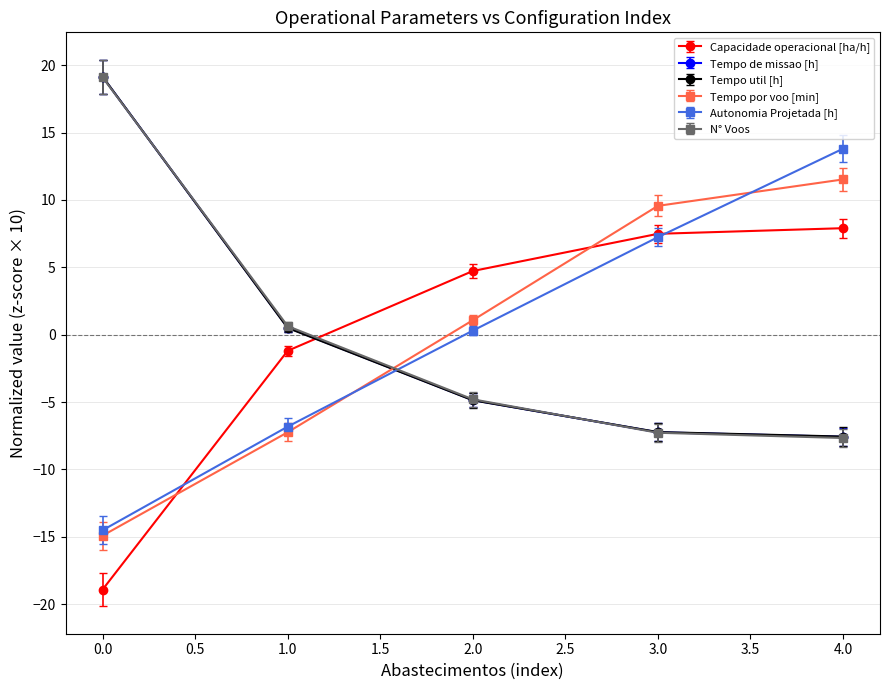

True or false: Autonomia Projetada [h] and Capacidade operacional [ha/h] intersect in this chart.

True